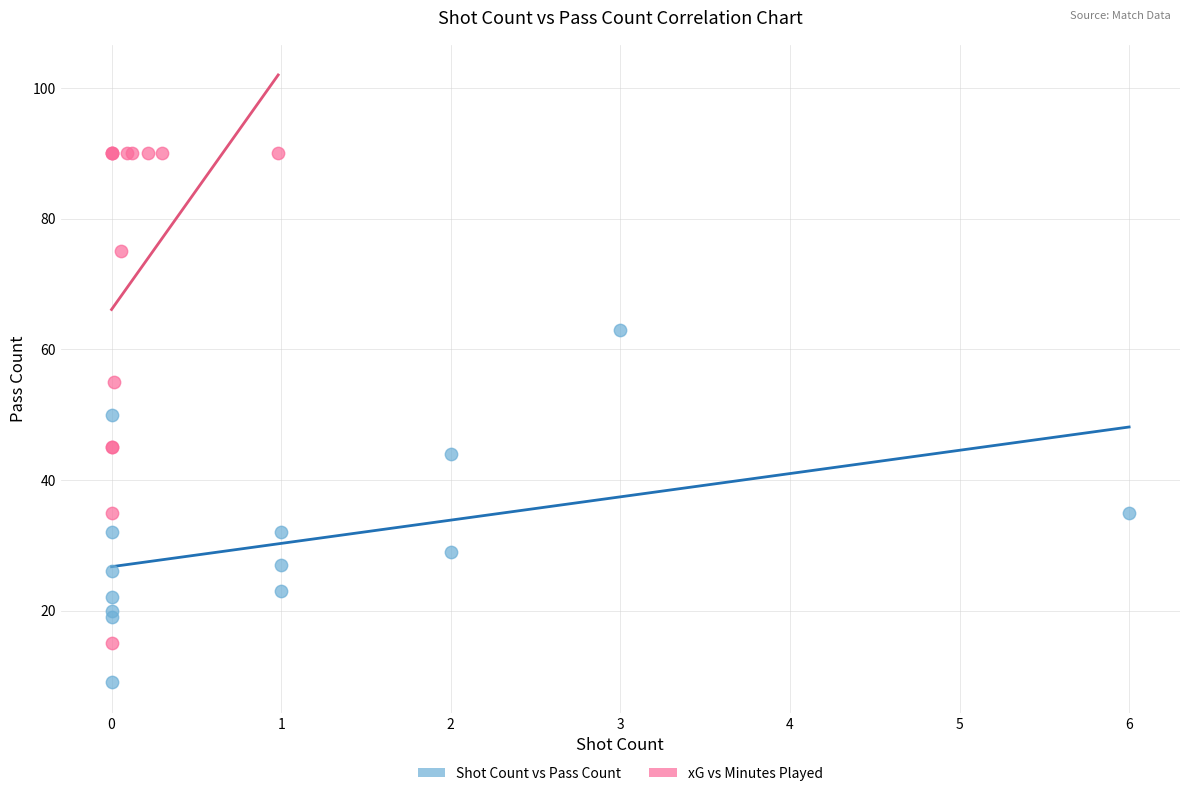

Which series contains the lowest Y value?

Shot Count vs Pass Count